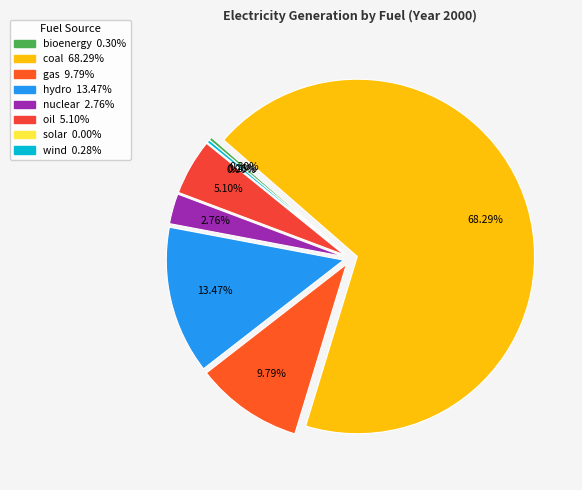

Which category has the biggest portion of the pie?

coal